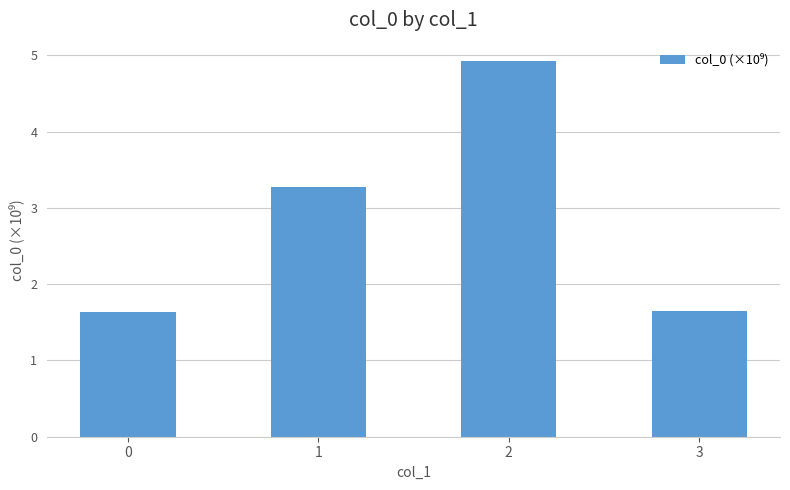

The value at 0 is 0.9. True or false?

False